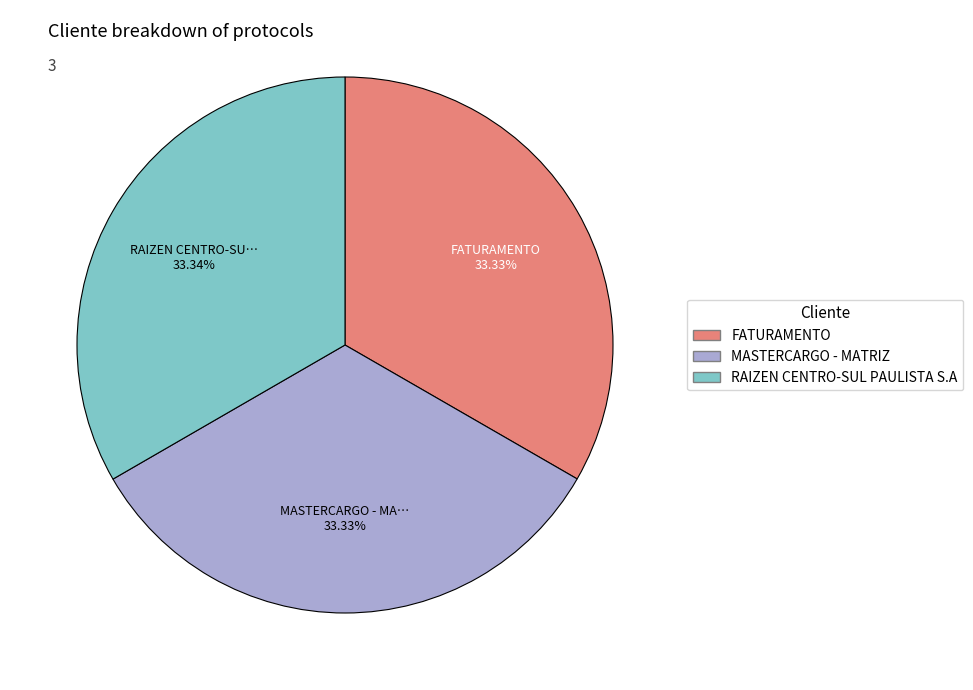

True or false: RAIZEN CENTRO-SUL PAULISTA S.A accounts for 33% of the total.

True